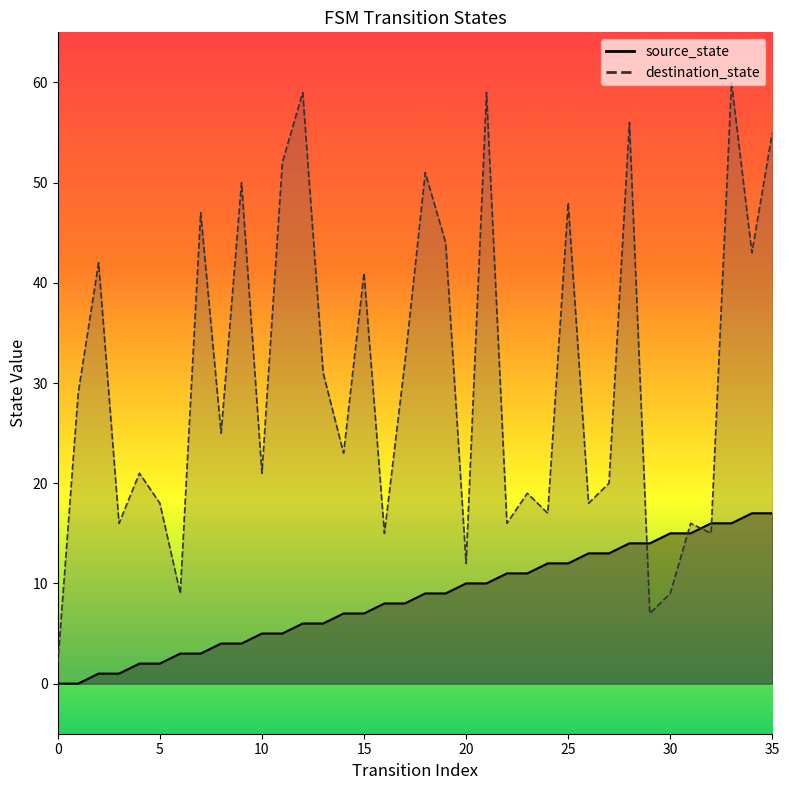

At 11, list the series in order from largest to smallest.

destination_state, source_state